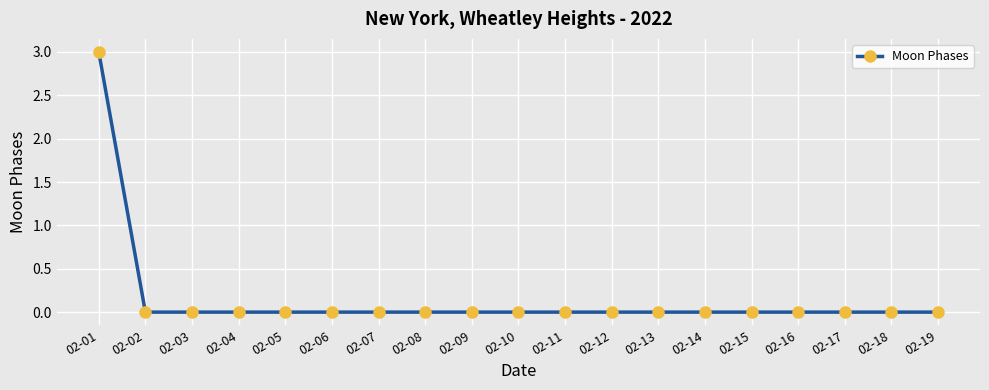

What is the sum of all values?

3